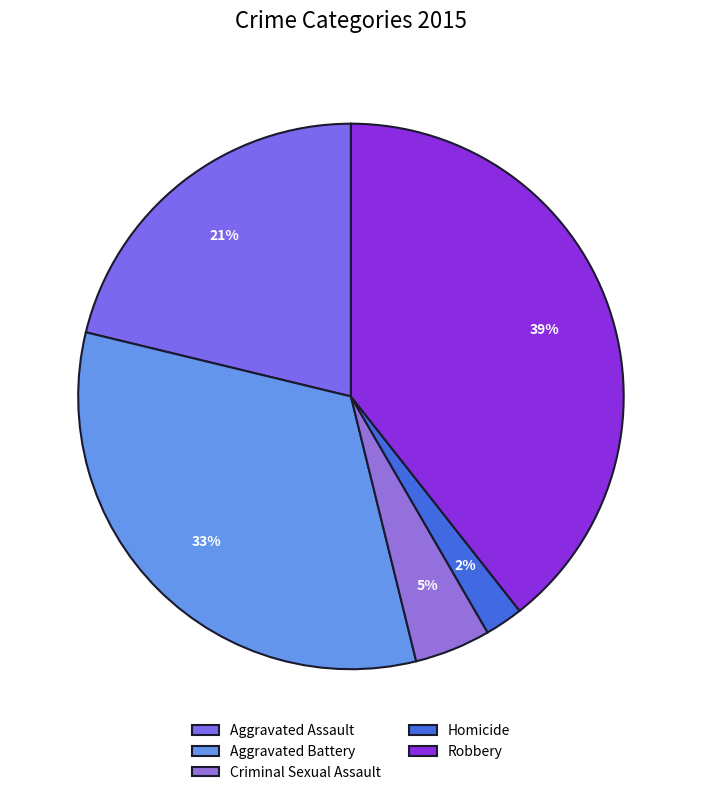

Which has a higher value, Criminal Sexual Assault or Robbery?

Robbery